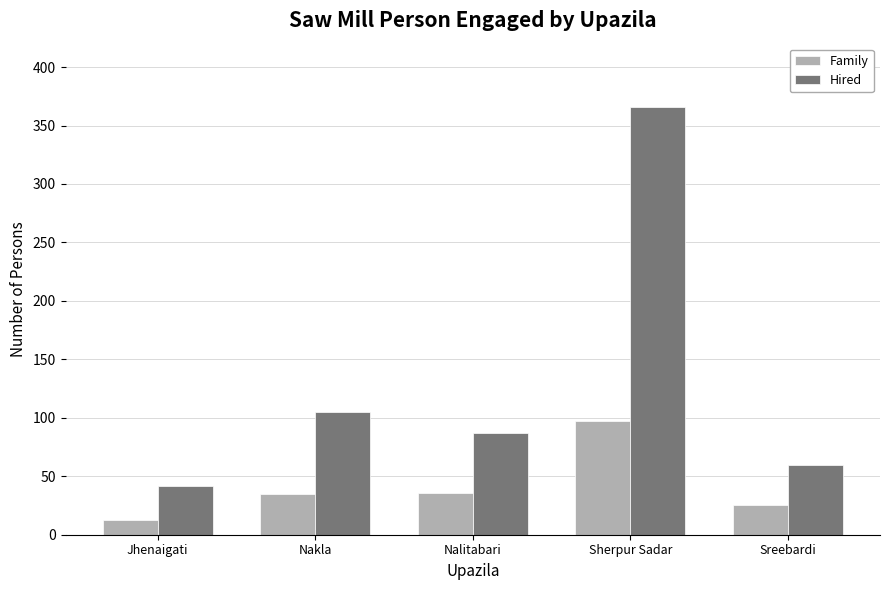

Is the value of Hired at Sherpur Sadar greater than the value of Family at Nalitabari?

Yes